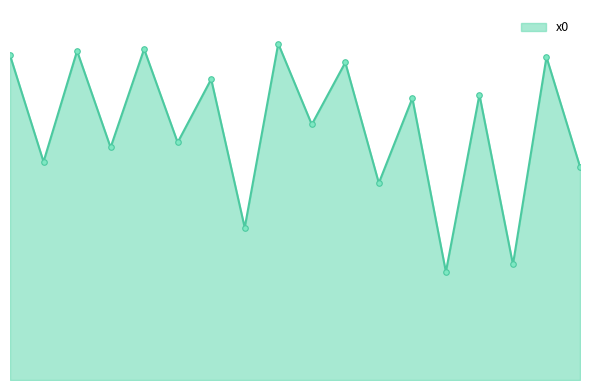

Does the chart have visible grid lines?

No